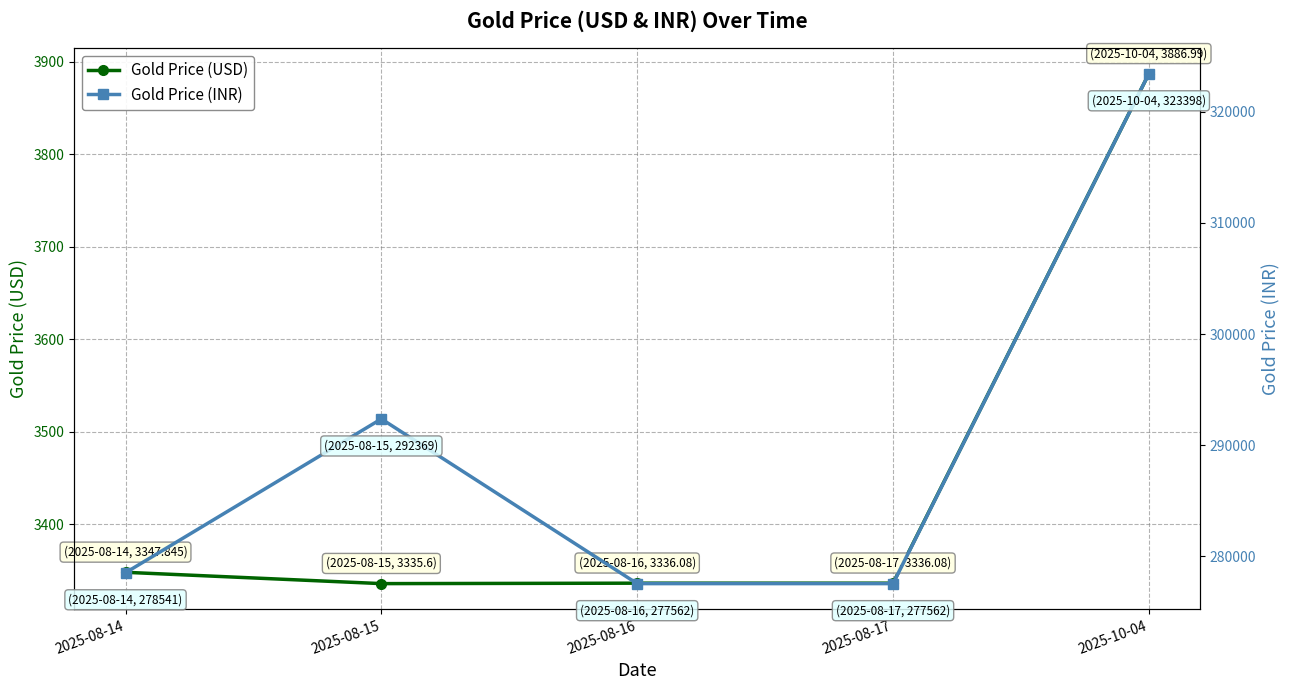

List the series in order of their overall mean, highest first.

Gold Price (INR), Gold Price (USD)